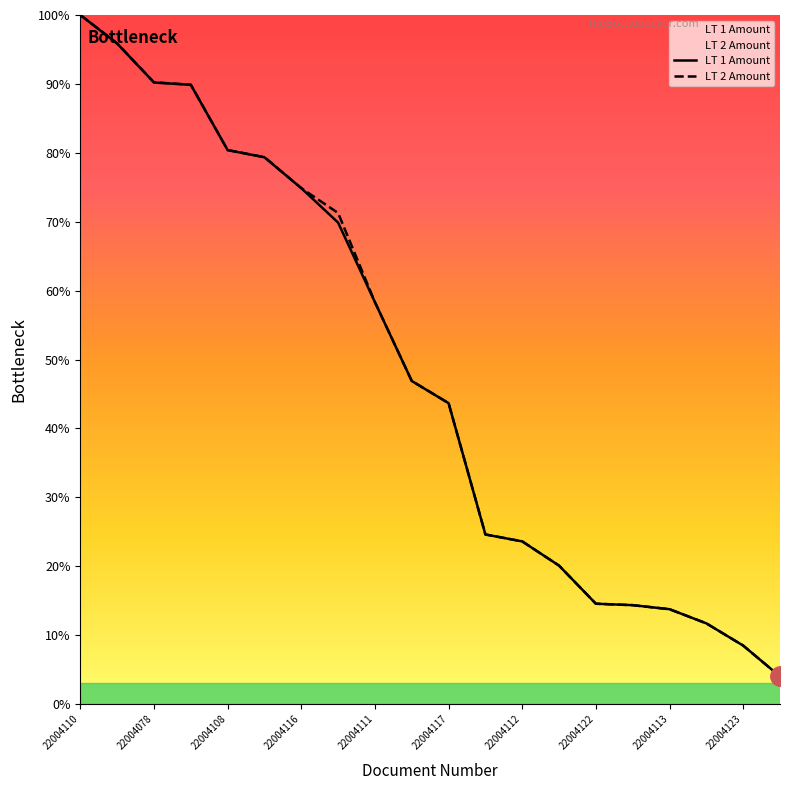

The LT 2 Amount series shows 133.5 at 22004073. True or false?

False